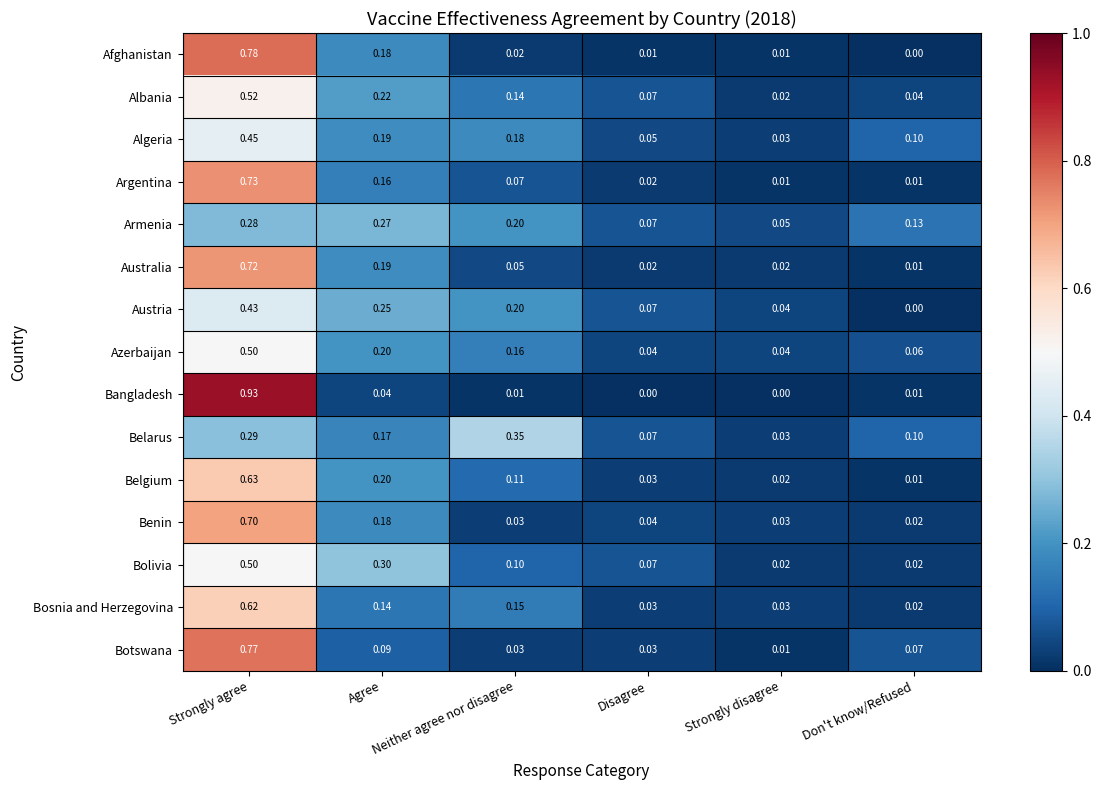

Which series has the widest spread of values?

Bangladesh